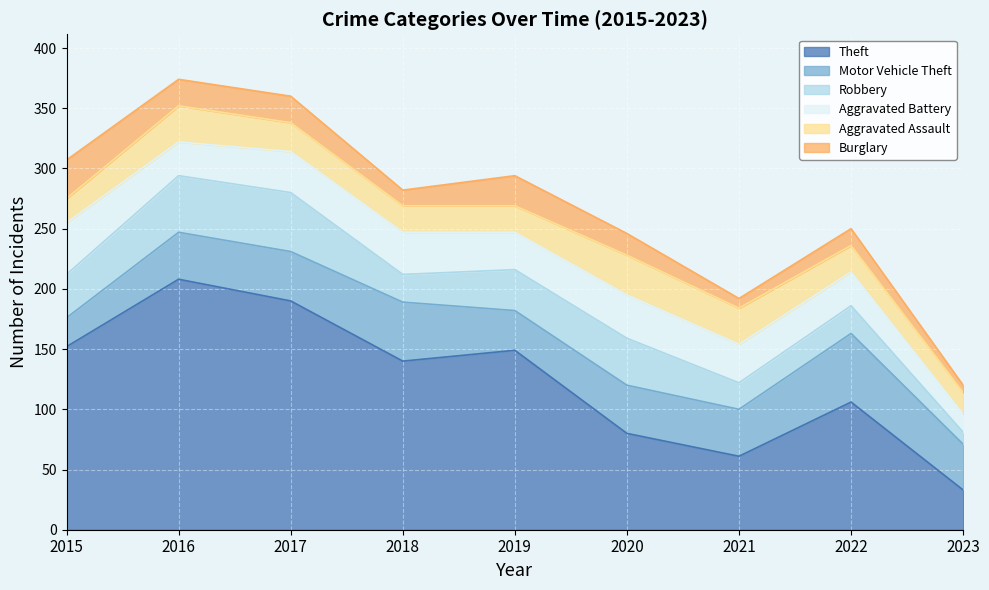

What is the value of the Aggravated Assault point at the 9th from the left?

18